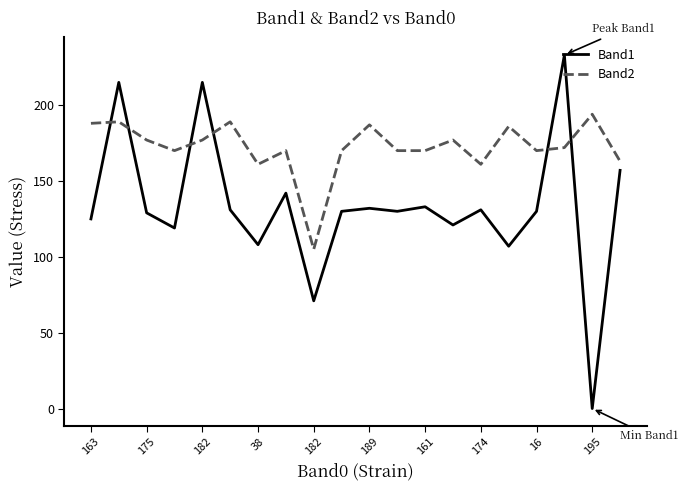

What is the maximum value shown in the chart?

233